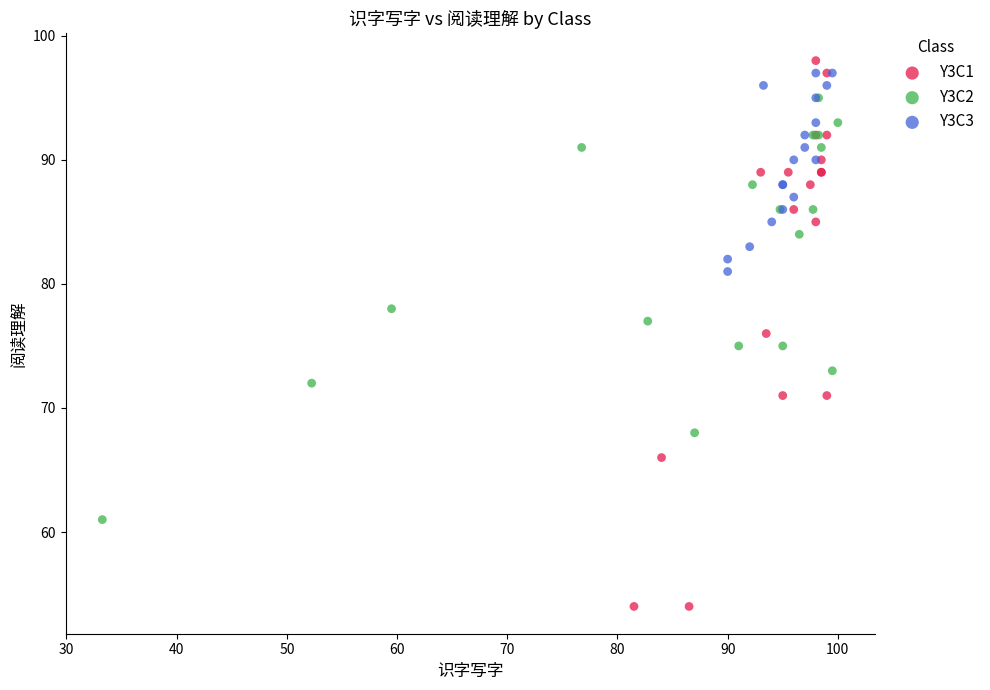

Which series has the widest spread of Y values?

Y3C1